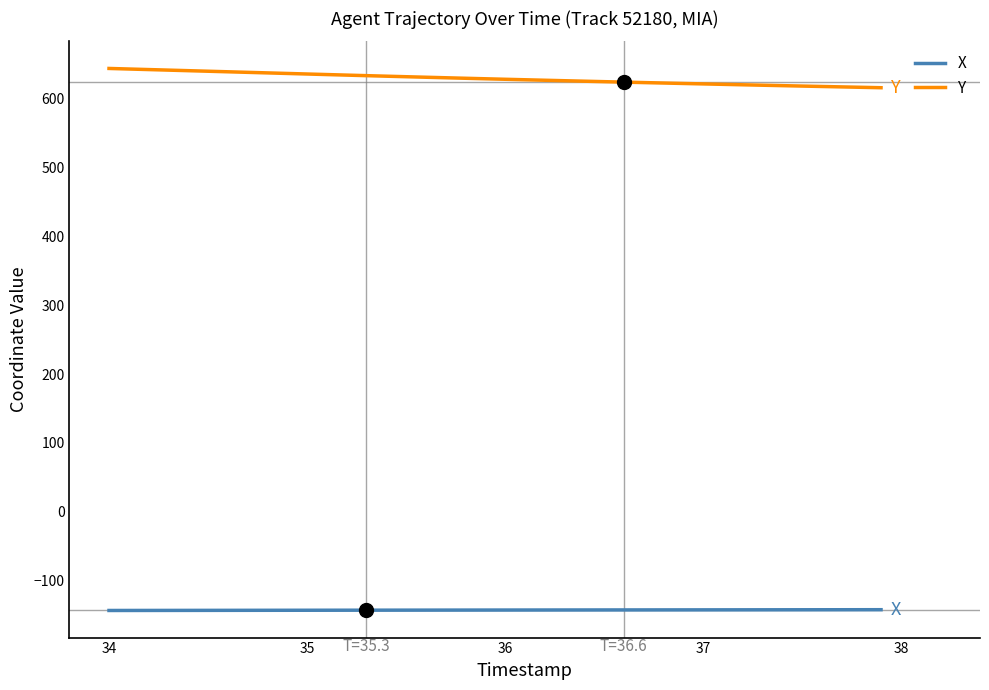

What are all the series names shown in the legend?

X, Y